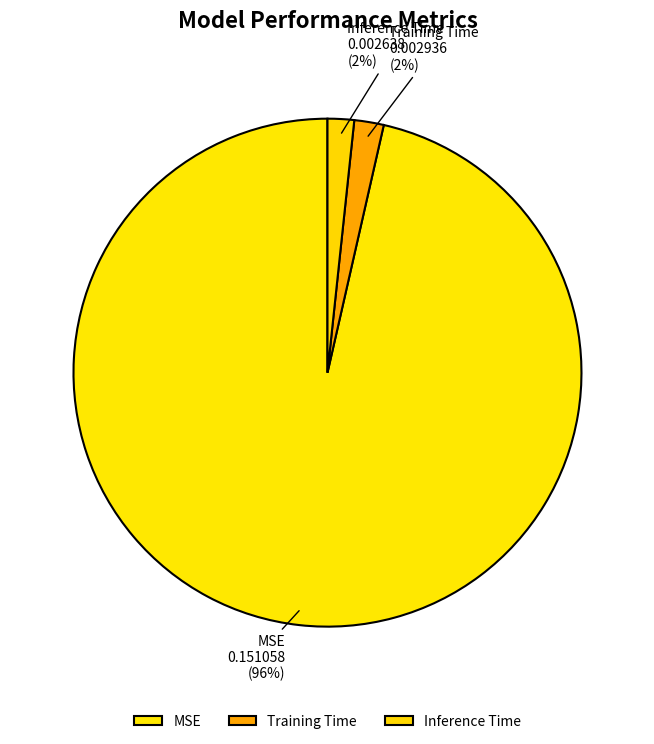

How many slices are in this pie chart?

3